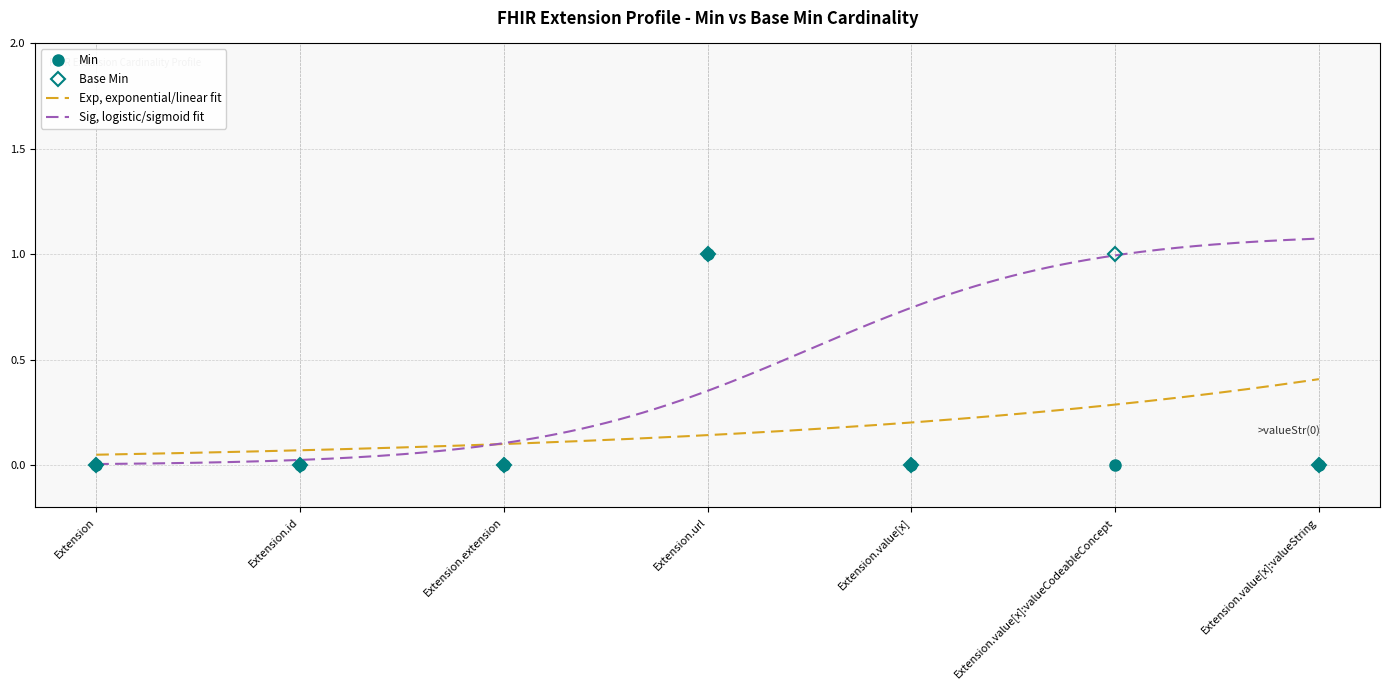

At which category is the sum across all series the highest?

Extension.url